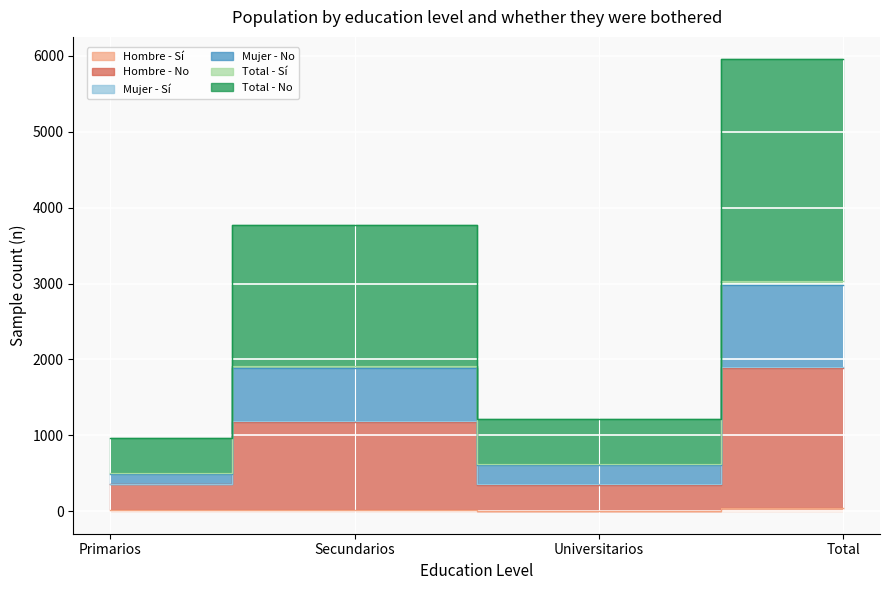

How many interior local valleys does the Hombre_No_n series have?

1